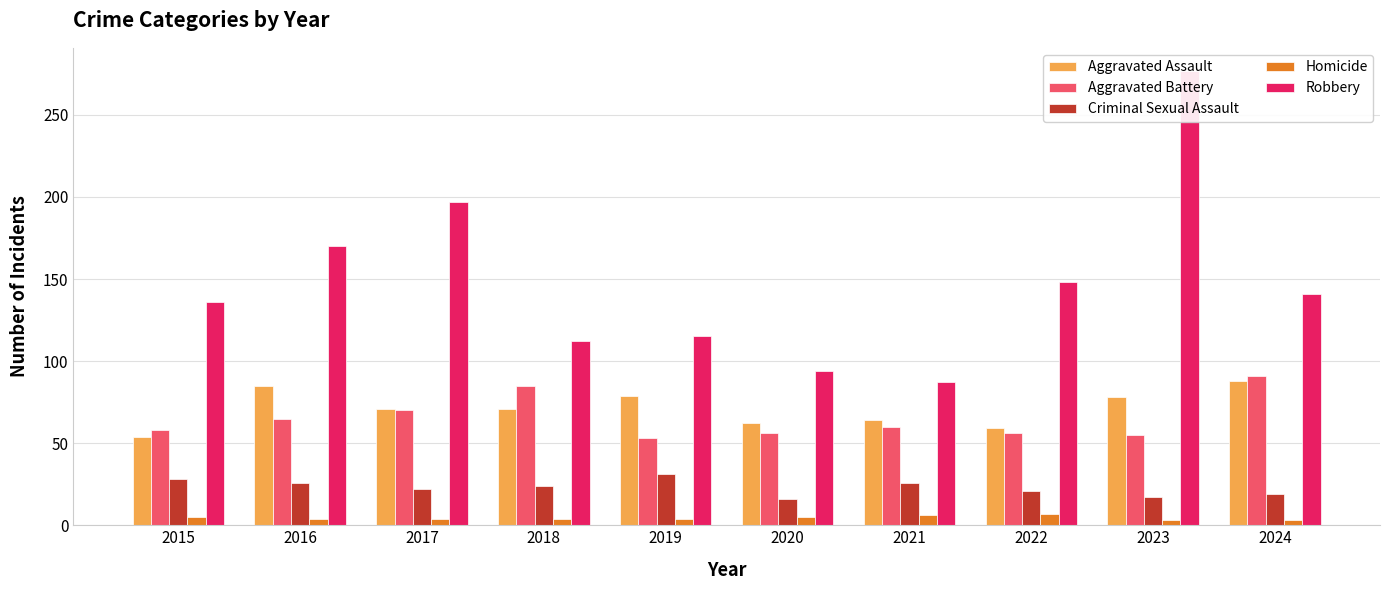

What is the greatest value displayed?

277